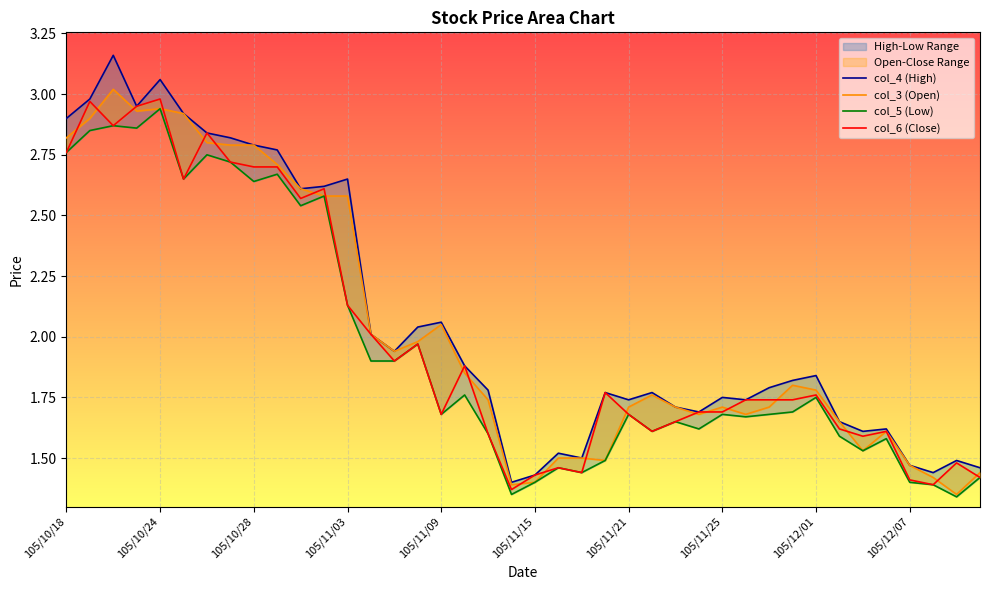

What are all the series names shown in the legend?

col_4 (High), col_3 (Open), col_5 (Low), col_6 (Close)